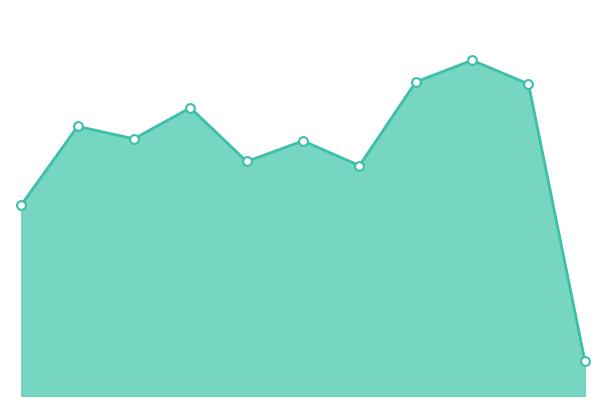

Is this an area chart (filled region under the line)?

Yes